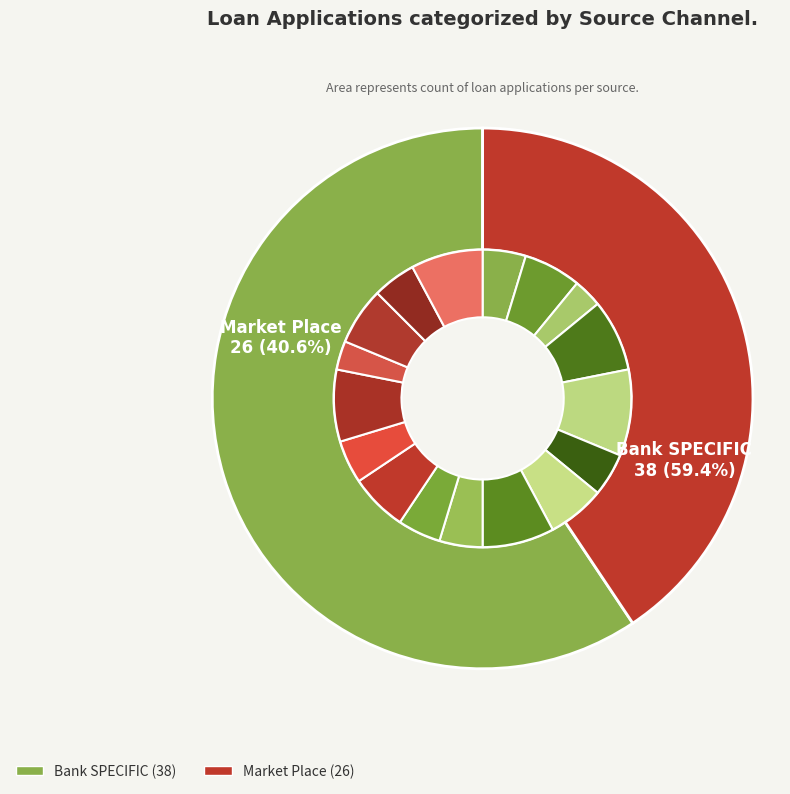

How much of the chart is everything except Bank SPECIFIC?

40.6%